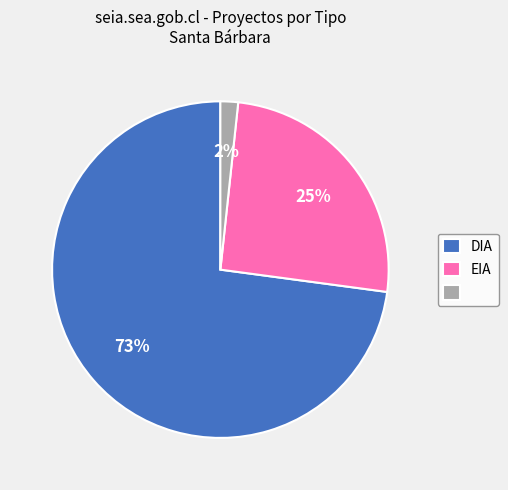

To the nearest percent, what is the average slice percentage?

33%